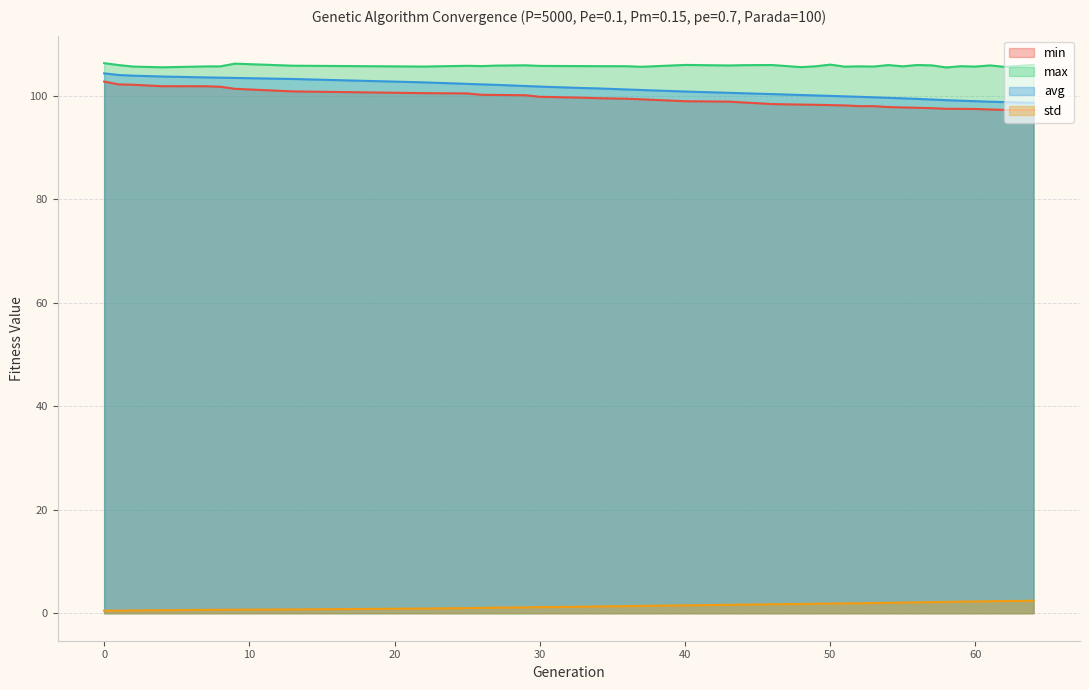

In max, how many points are lower than both neighbors (excluding endpoints)?

12